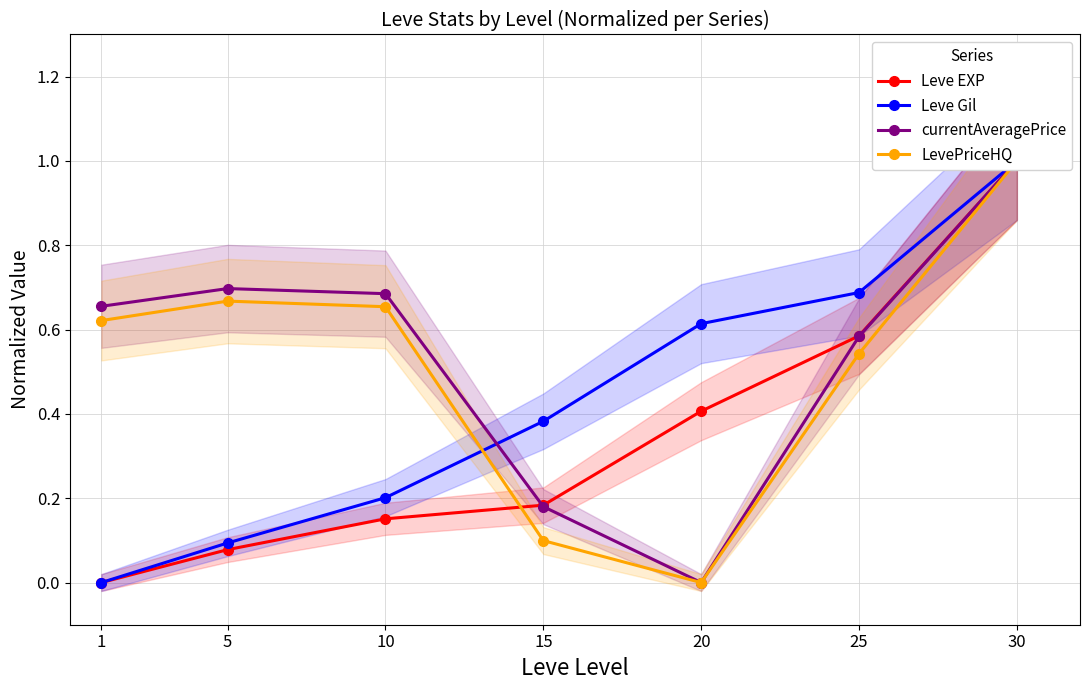

Between which two adjacent categories do currentAveragePrice and Leve EXP first intersect?

10 and 15